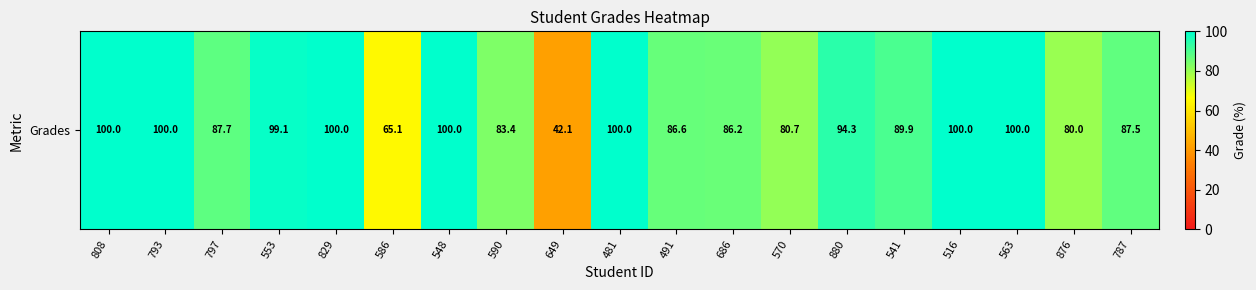

Is it true that the value at 491 is 38.6?

False